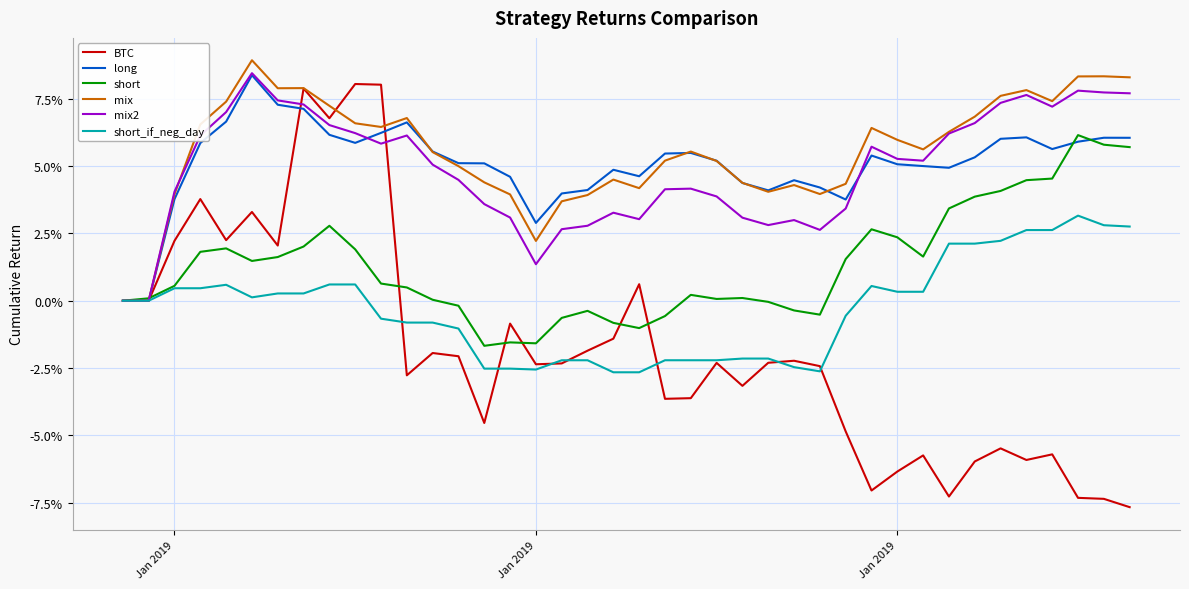

What is the difference between the maximum and second lowest values in the long series?

0.1